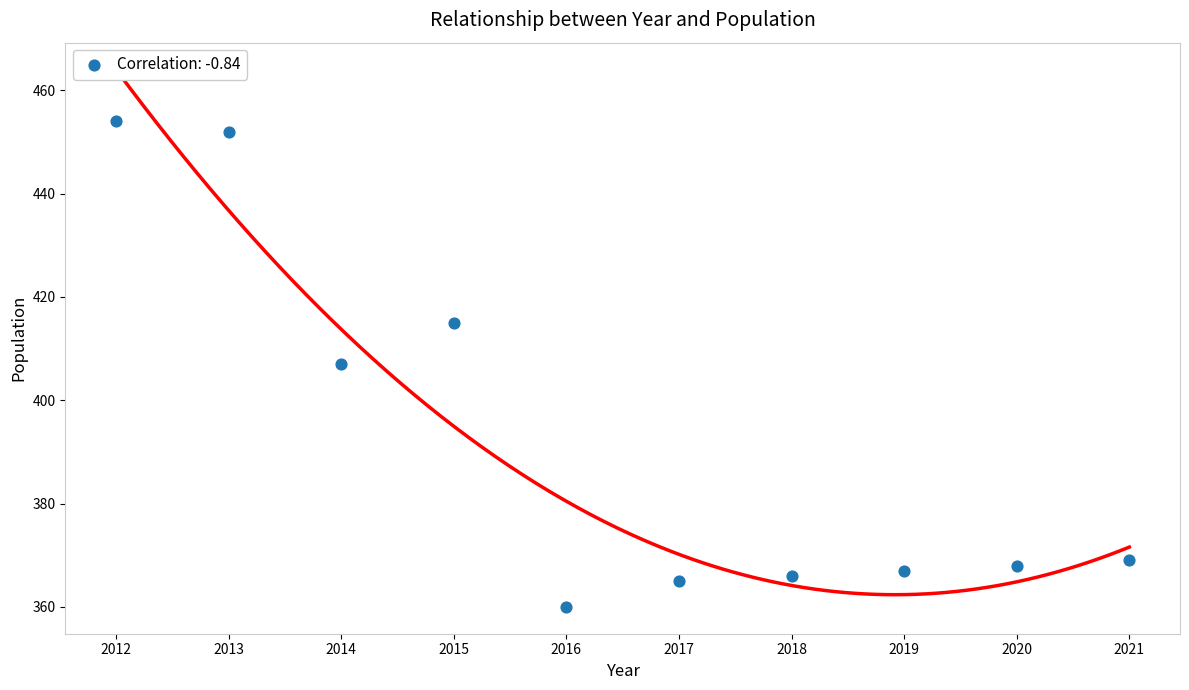

What is the average X value?

2016